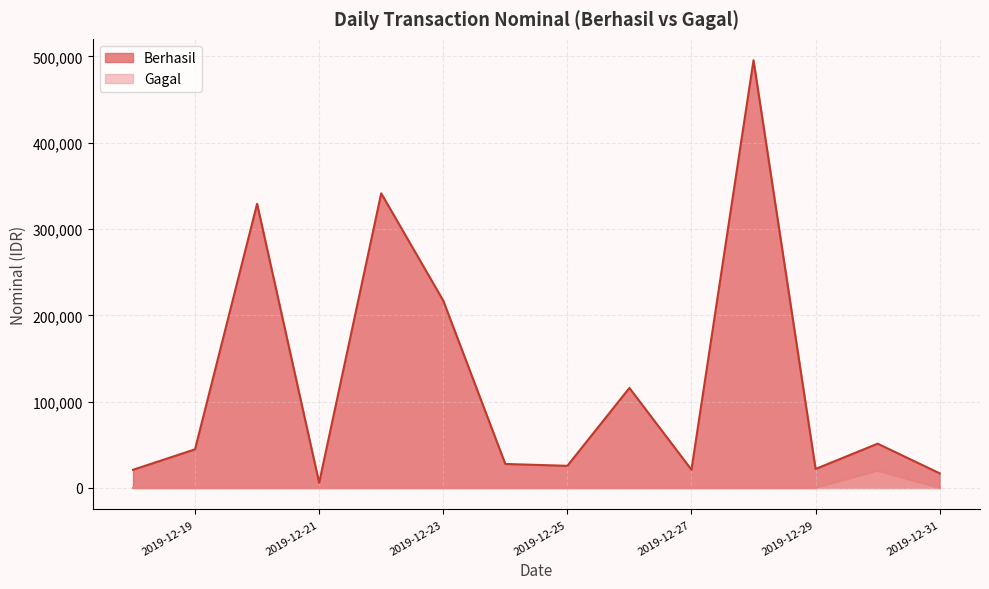

Count the number of categories in the chart.

14